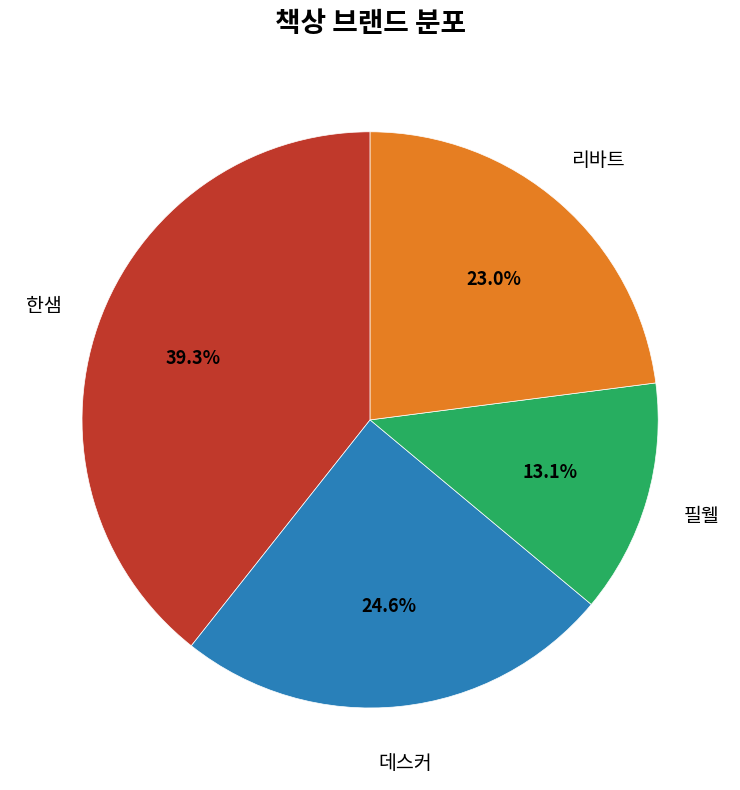

Approximately how many times larger is the value at 한샘 compared to 리바트?

1.7